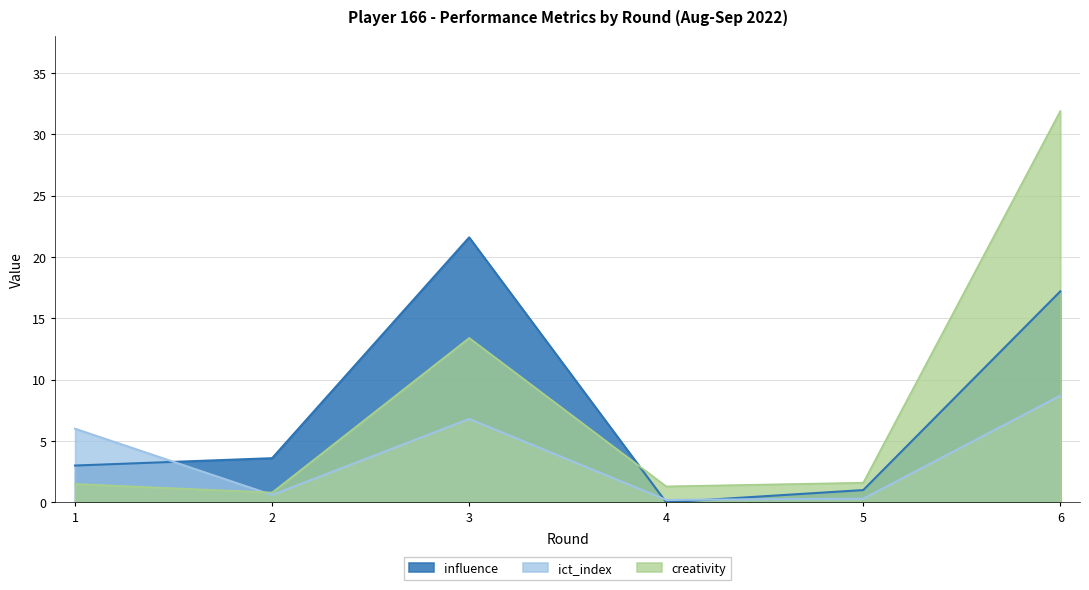

Which series has the largest range (max minus min)?

creativity